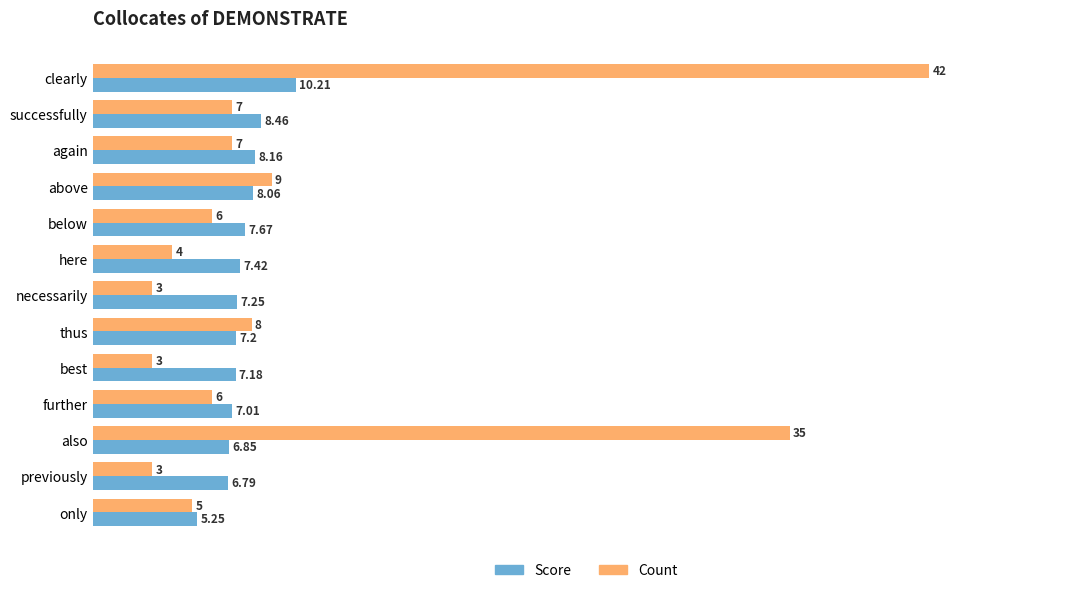

At which label is Score closest to 7?

further